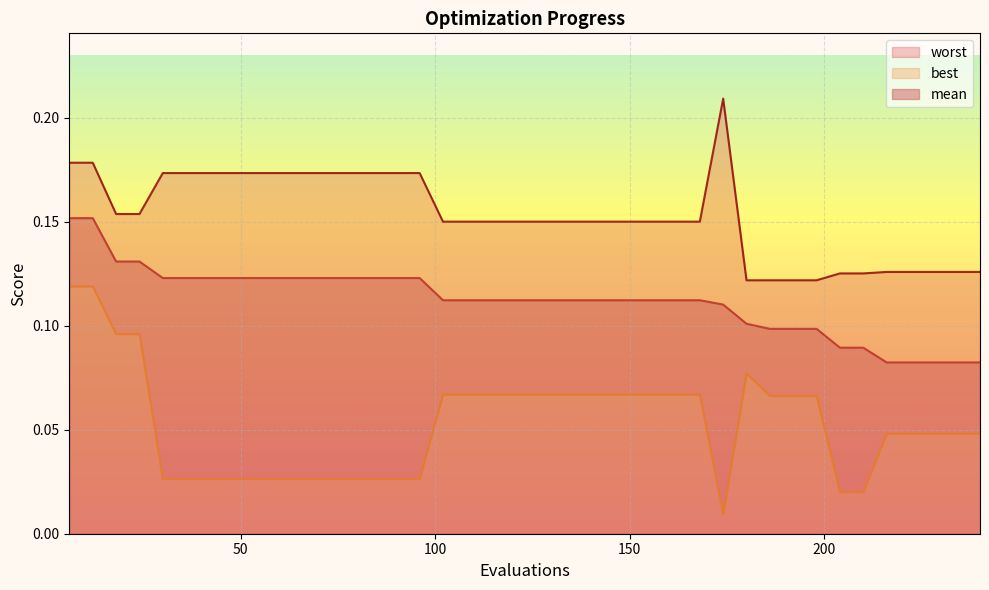

Rank the series by their maximum value, from highest to lowest.

worst, mean, best